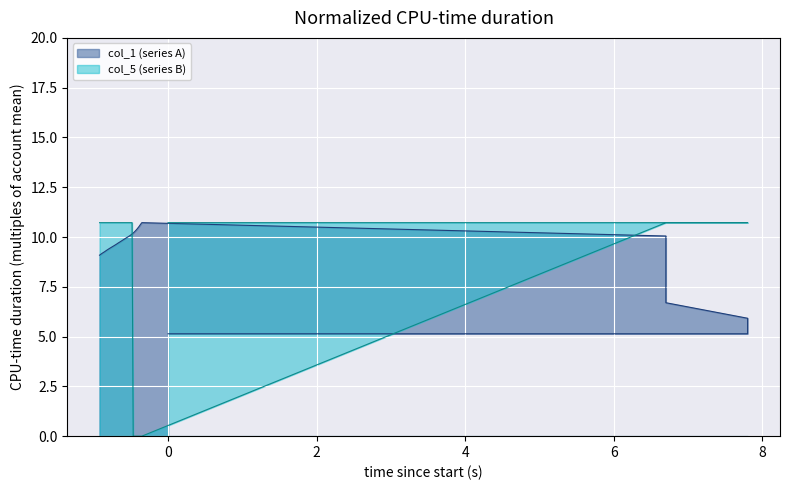

Reading left to right, extract all data points from this chart.

col_1: 5.1	5.1	5.9	6.7	7.4	8.0	8.7	9.4	10.1	10.7	10.7	10.7	10.6	10.6	10.5	10.5	10.5	10.4	10.4	10.3	10.3	10.2	10.2	10.2	10.1	10.1	10.0	9.9	9.9	9.8	9.8	9.7	9.6	9.6	9.5	9.4	9.3	9.3	9.2	9.1
col_5: 10.7	10.7	10.7	10.7	10.7	10.7	10.7	10.7	10.7	0.0	0.0	0.0	0.0	0.0	0.0	0.0	0.0	0.0	0.0	0.0	0.0	0.0	0.0	10.7	10.7	10.7	10.7	10.7	10.7	10.7	10.7	10.7	10.7	10.7	10.7	10.7	10.7	10.7	10.7	10.7